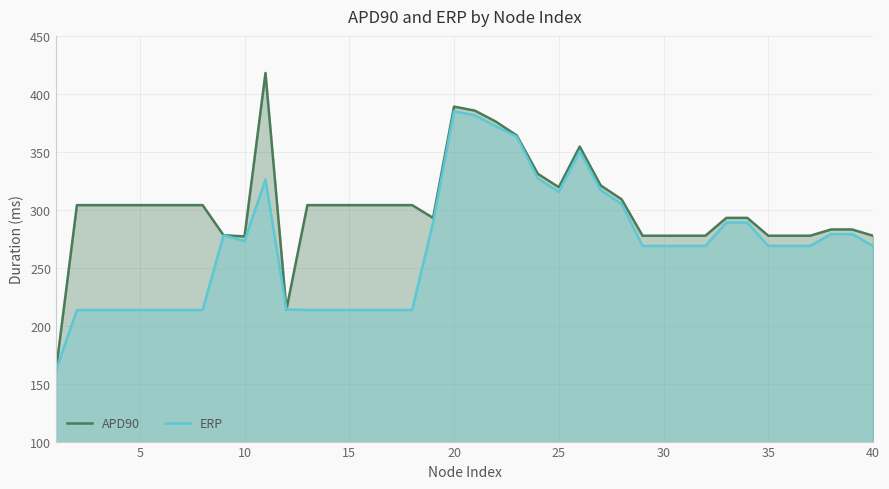

True or false: ERP and APD90 intersect in this chart.

False